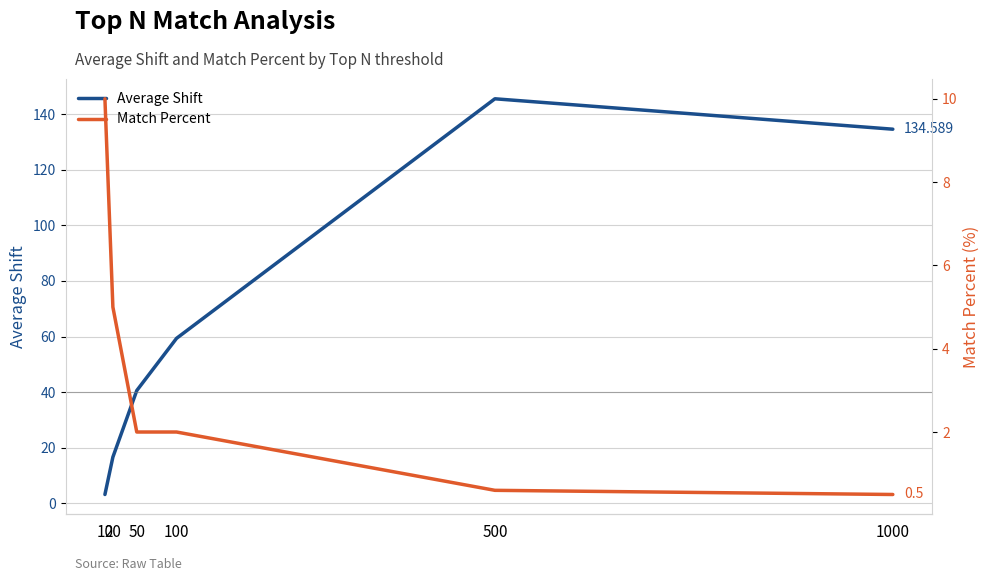

Which series has the largest range (max minus min)?

Average Shift